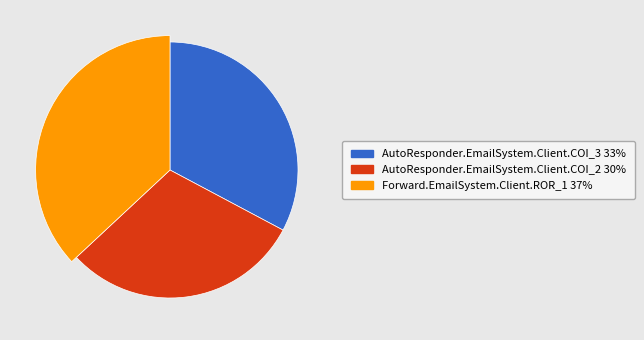

The AutoResponder.EmailSystem.Client.COI_3 slice represents 33% of the pie. True or false?

True